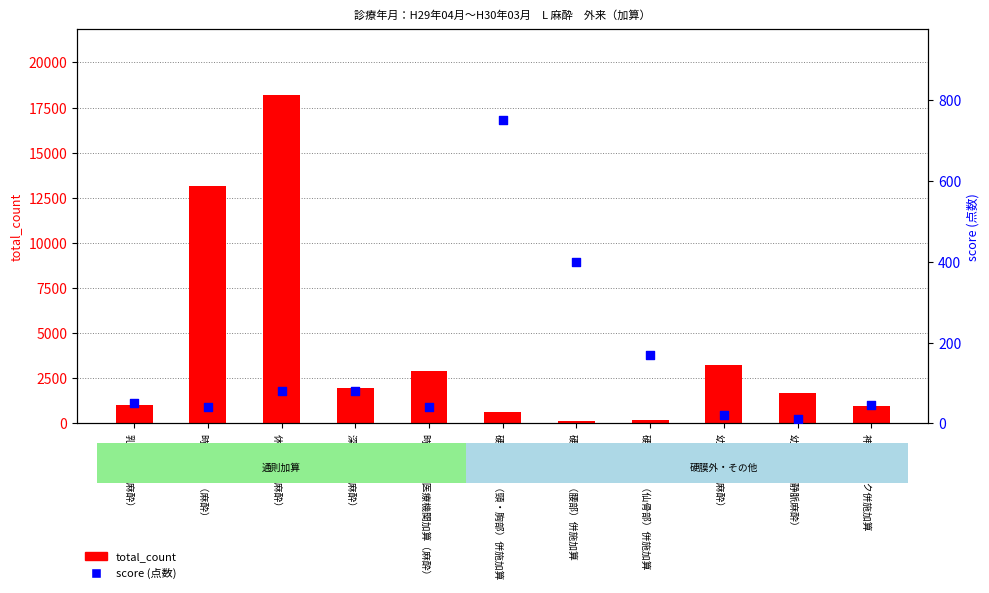

Which series has the largest total across all categories?

total_count